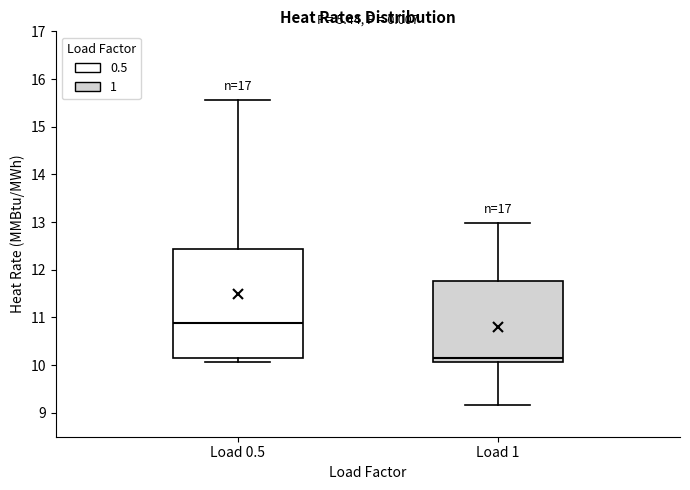

Where does the lower whisker of the box for Load 0.5 end on the y-axis? The values are not printed on the chart, so give them approximately, as read against the axis.

10.1